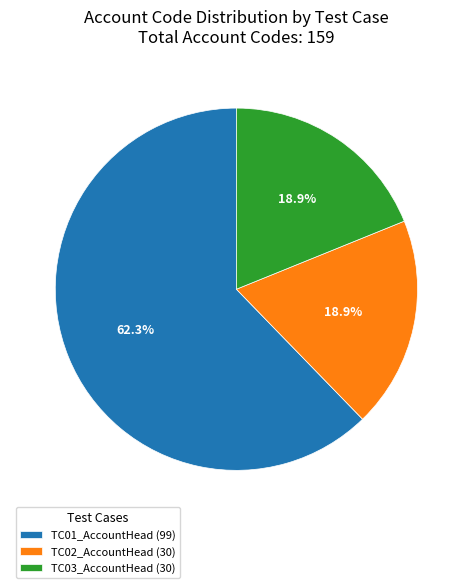

Combined, what portion of the pie is TC03_AccountHead (30) and TC01_AccountHead (99)?

81.1%